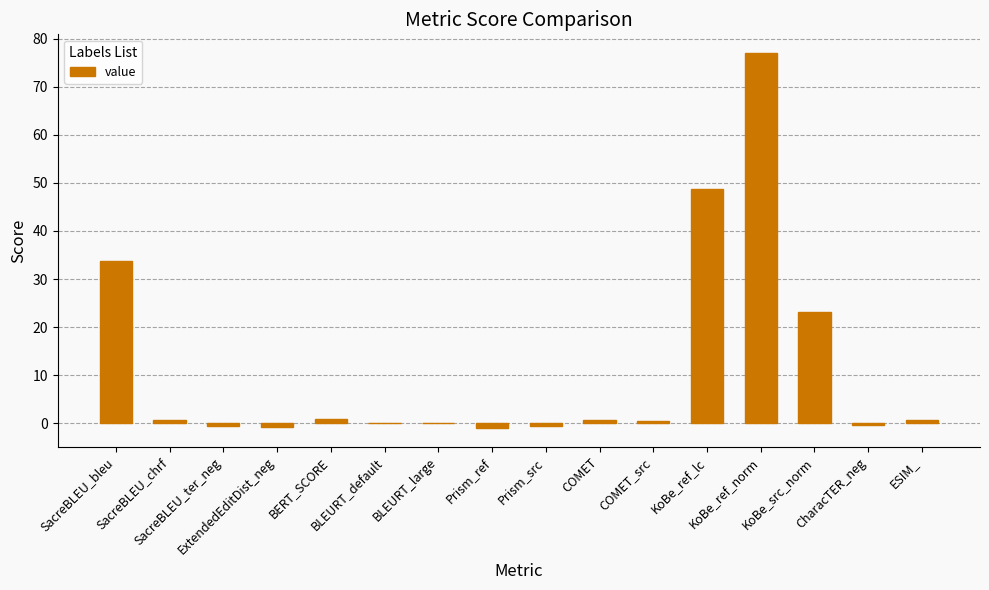

What is the greatest value displayed?

77.0